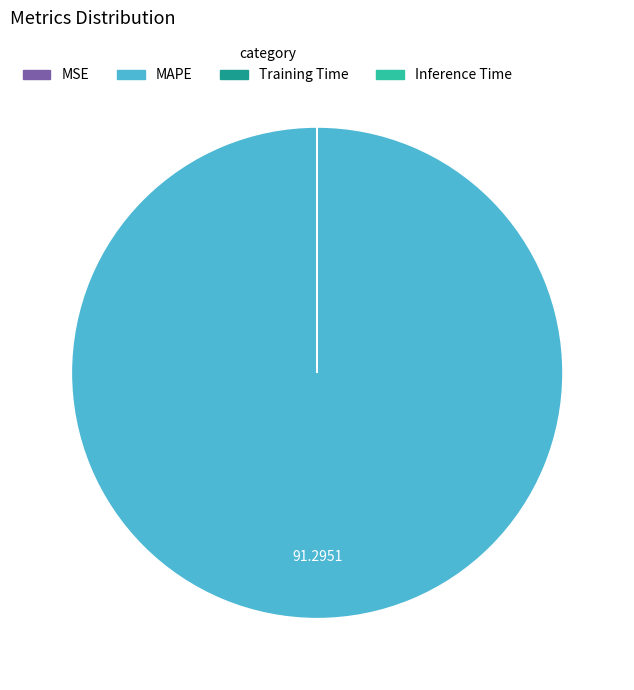

Does MAPE represent more than half of the total?

Yes